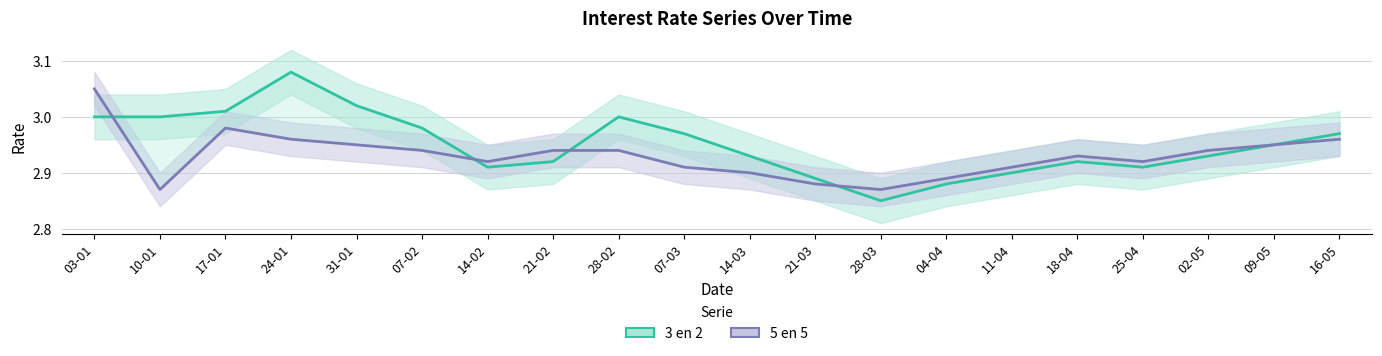

Between 24-01 and 31-01, which series saw the biggest shift?

3 en 2